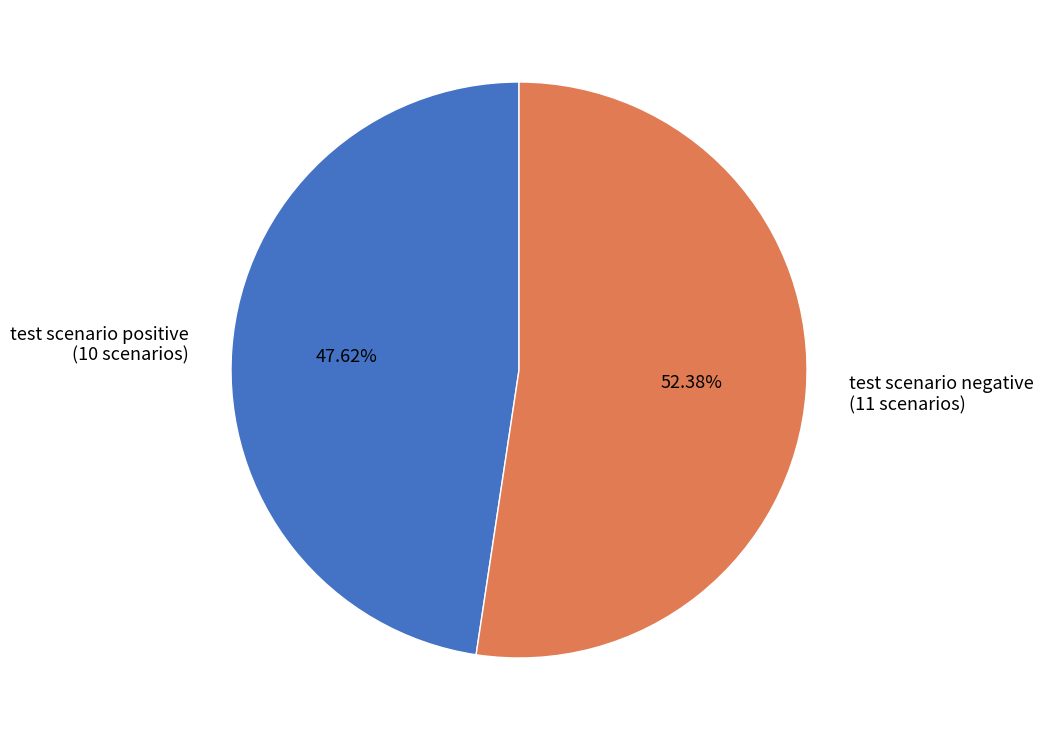

What is the majority slice?

test scenario negative